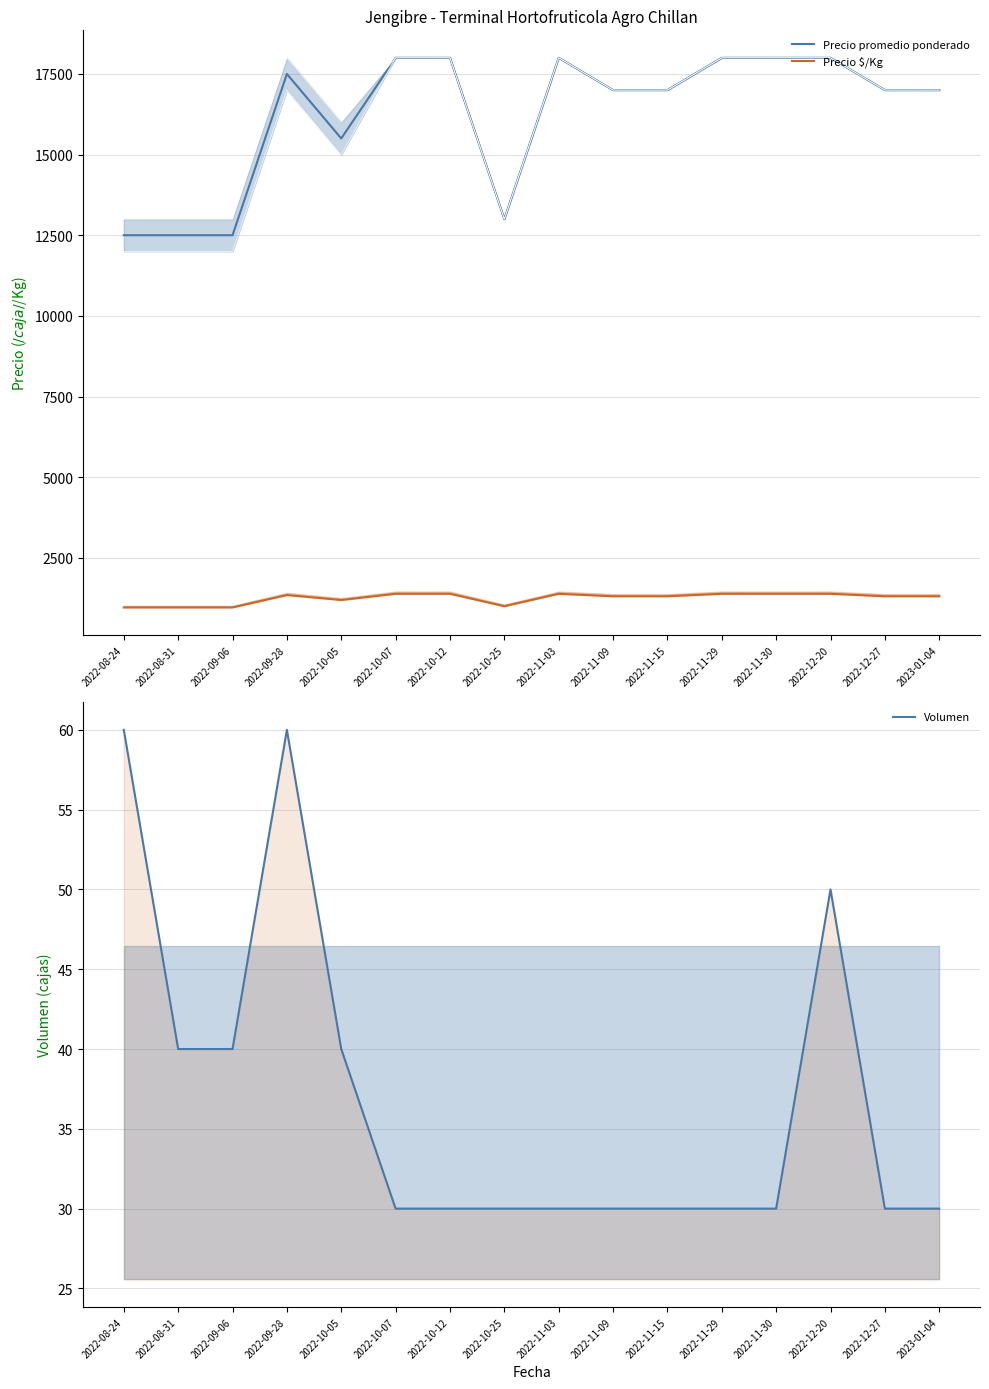

What is the total value across all series at 2022-10-12?

19415